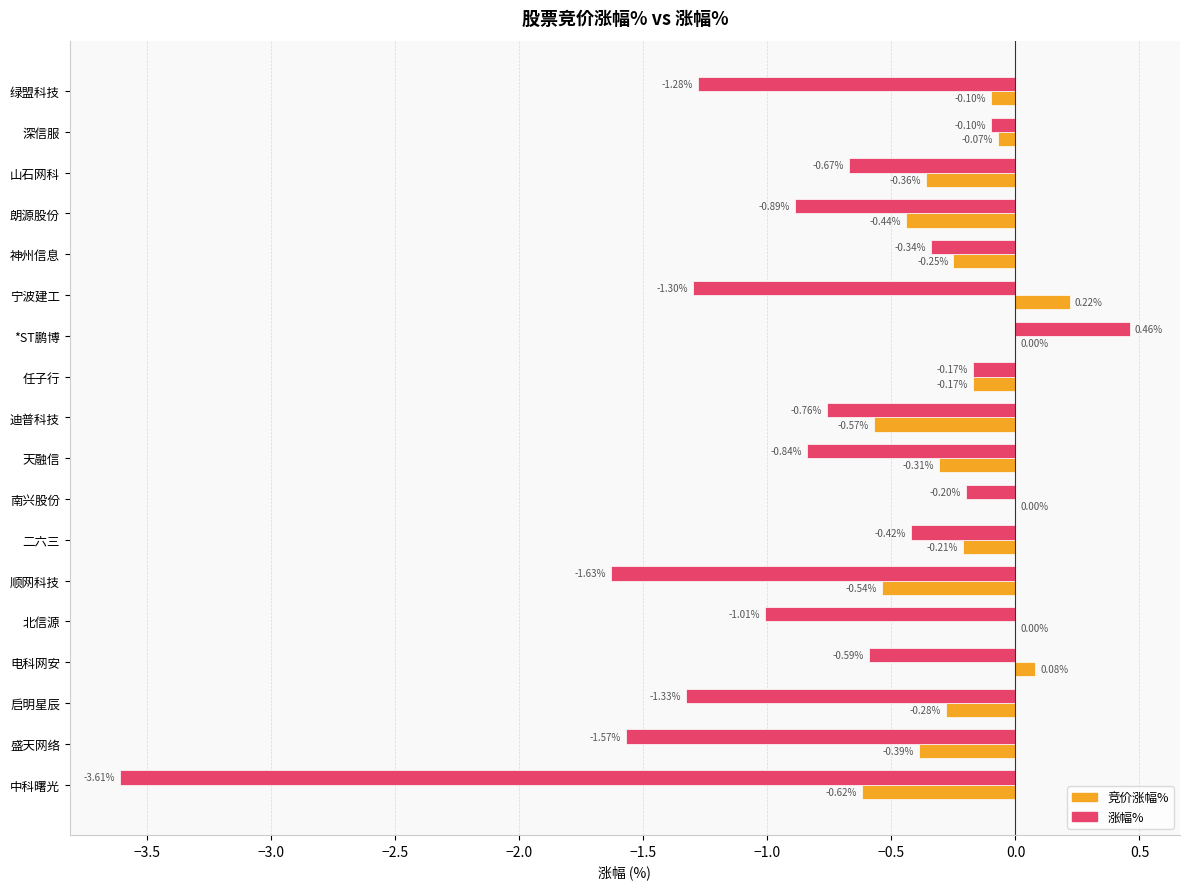

Between 顺网科技 and 盛天网络, which series saw the biggest shift?

竞价涨幅%